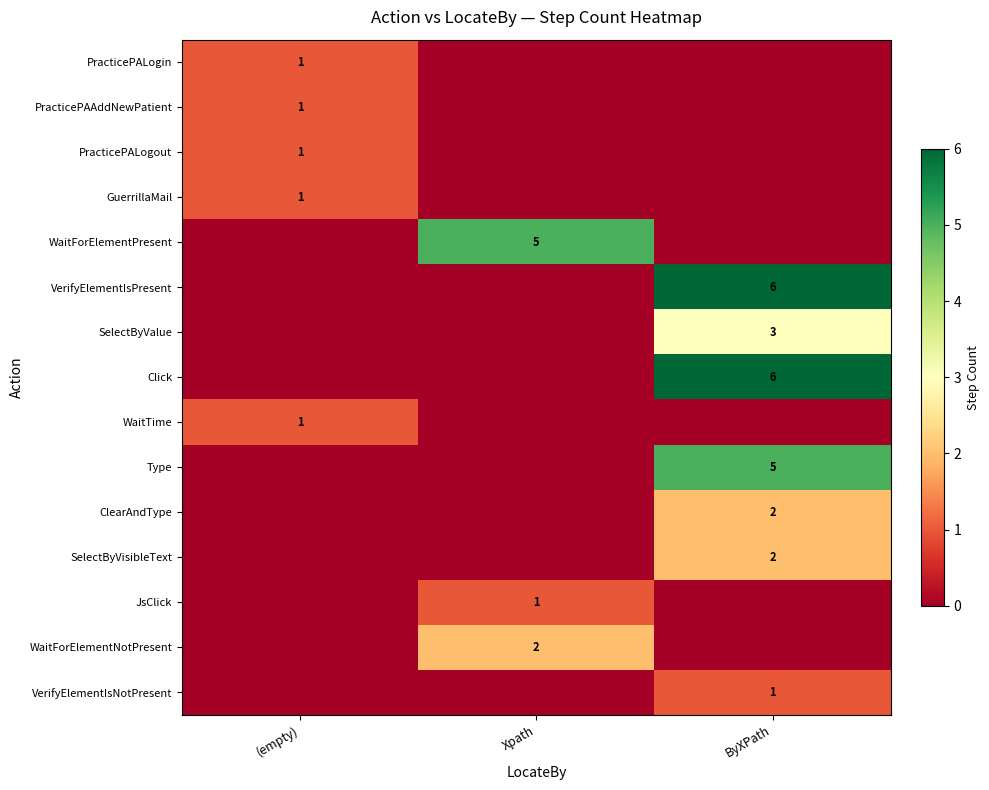

Is the value of WaitForElementPresent at Xpath greater than the value of VerifyElementIsPresent at ByXPath?

No